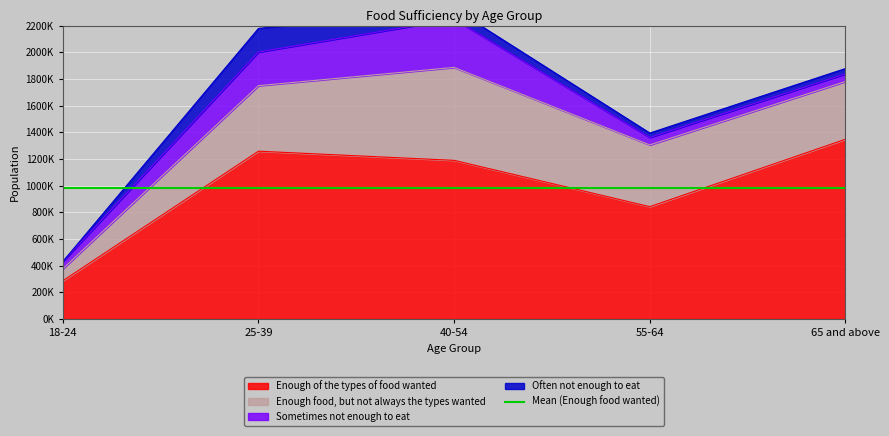

What is the difference between the maximum and minimum values in the Often not enough to eat series?

177350